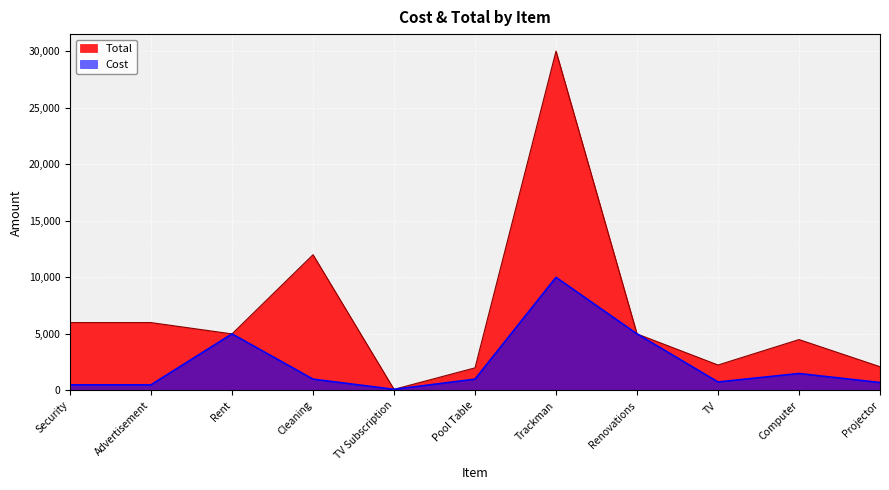

Which series changed the most between TV Subscription and TV?

Total